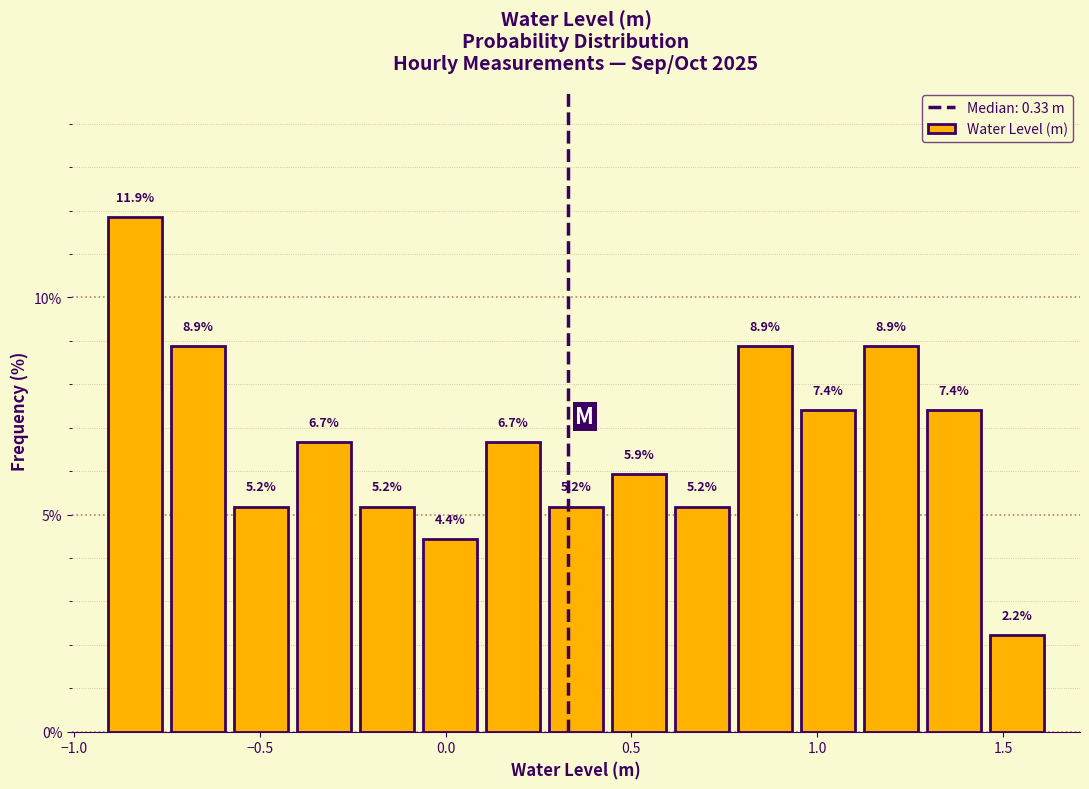

Around what value on the x-axis is the tallest bar? Give the approximate position of its centre, as read against the axis.

-0.85